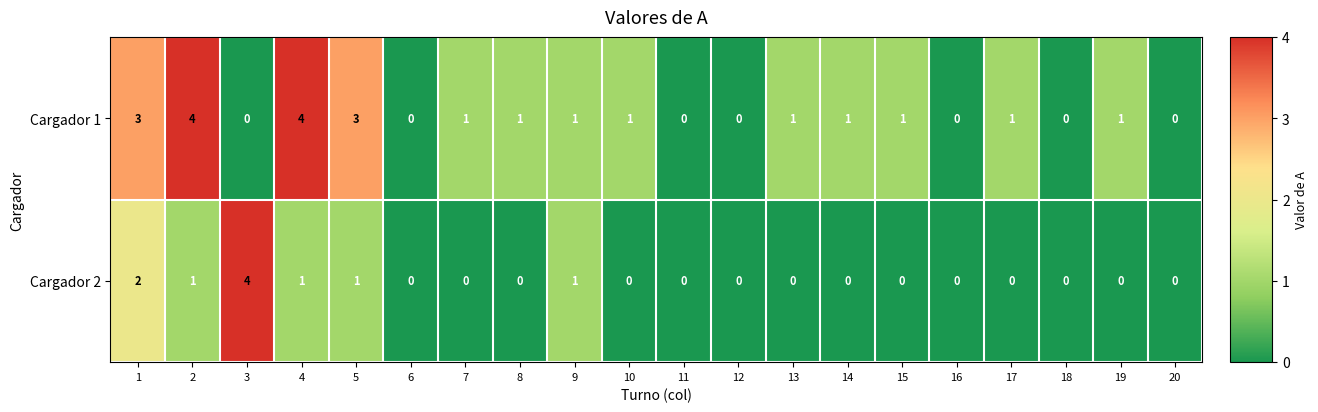

The value of Cargador 1 at 11 is 0. True or false?

True